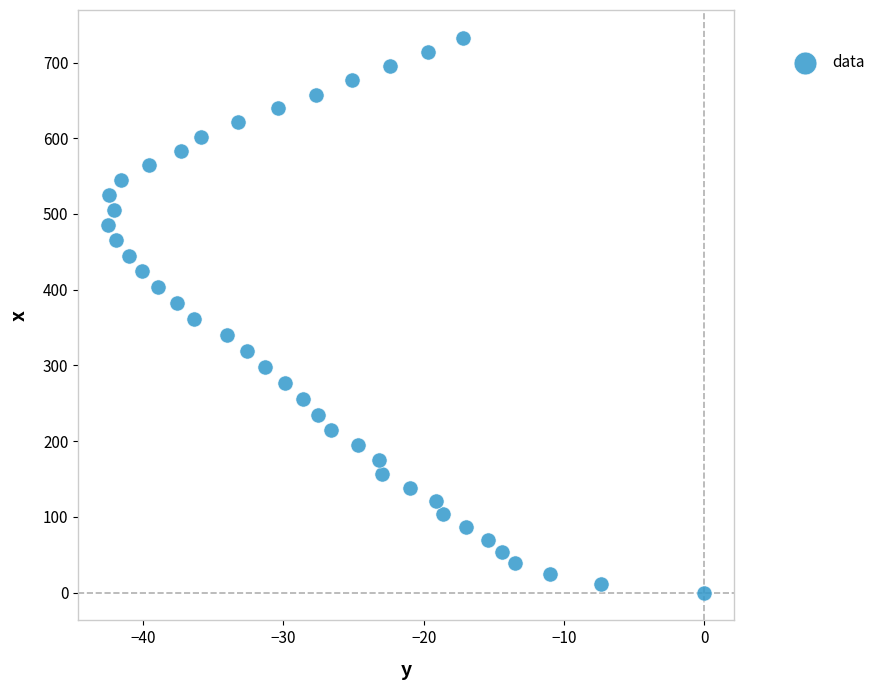

What is the range of Y values (max minus min)?

732.7